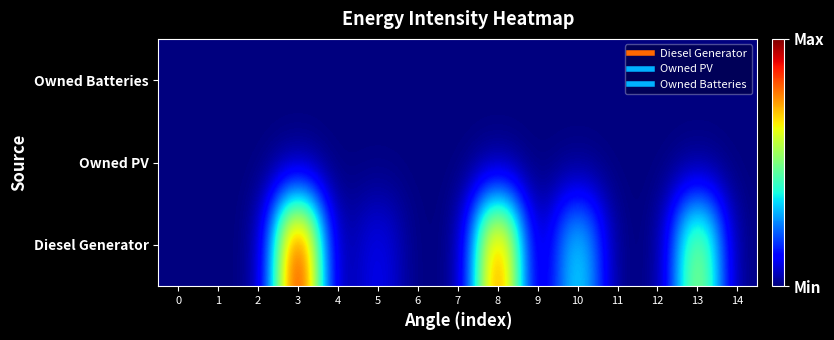

Which has a higher value, 7 or 13?

13